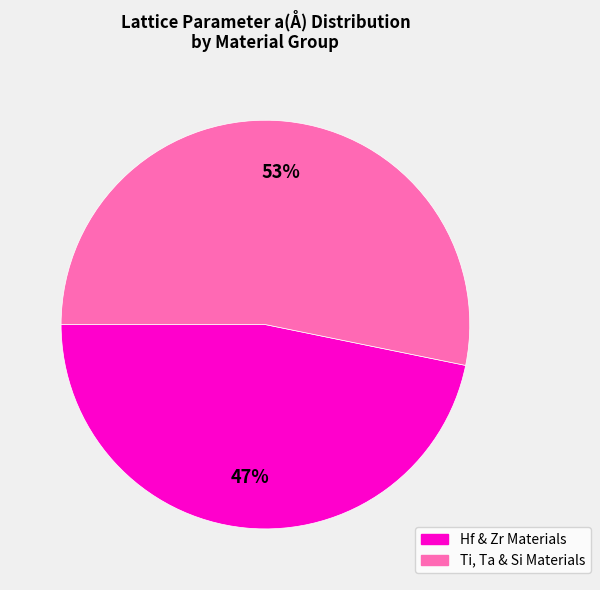

To the nearest percent, what is the difference between the largest and smallest slice percentages?

6%